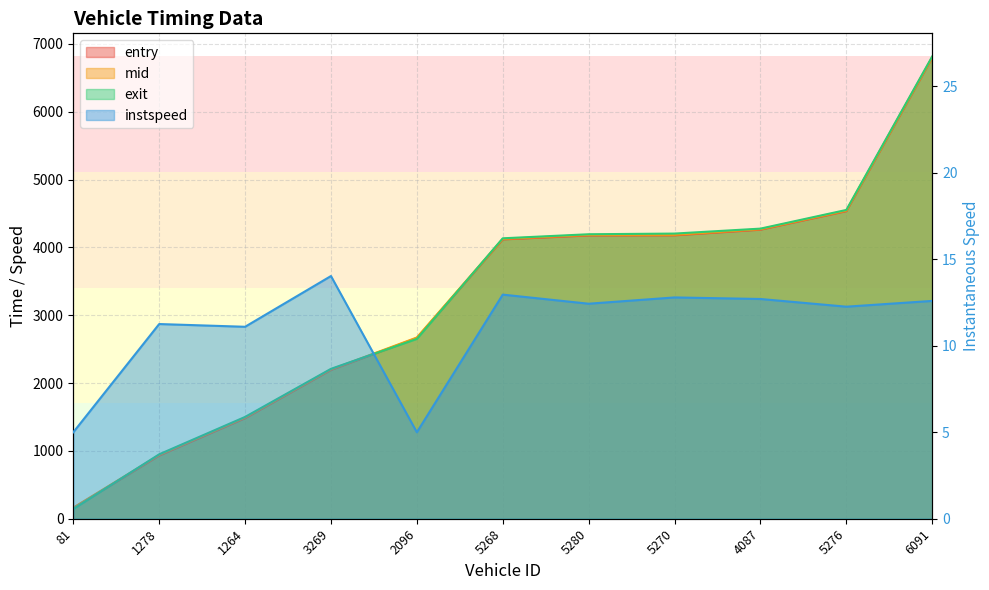

Between 3269 and 5270, which series saw the biggest shift?

exit